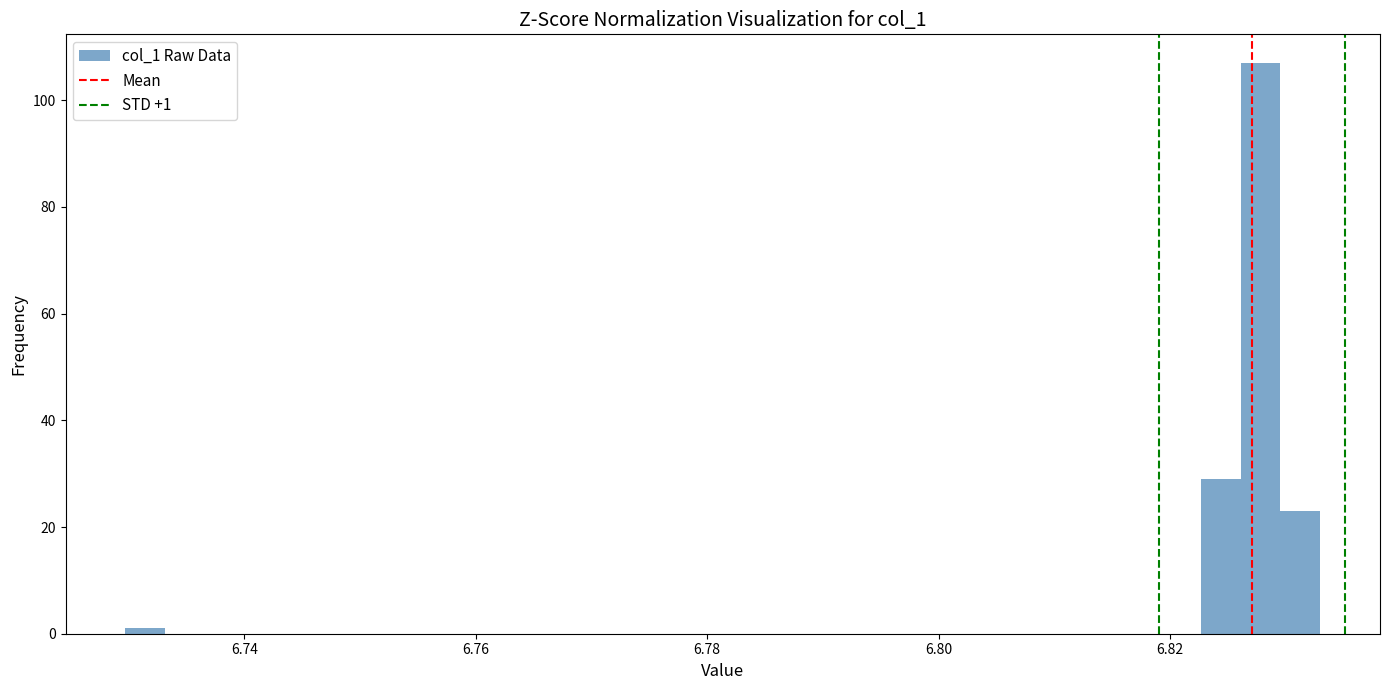

Read against the x-axis, roughly where is the centre of the tallest bar?

6.828